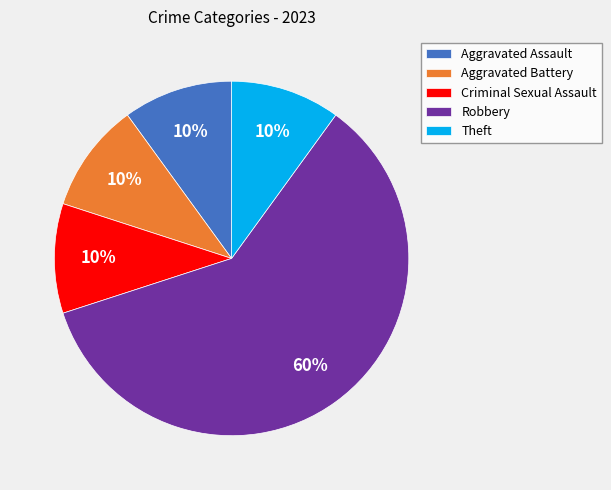

Is the sum of Criminal Sexual Assault and Robbery greater than half?

Yes